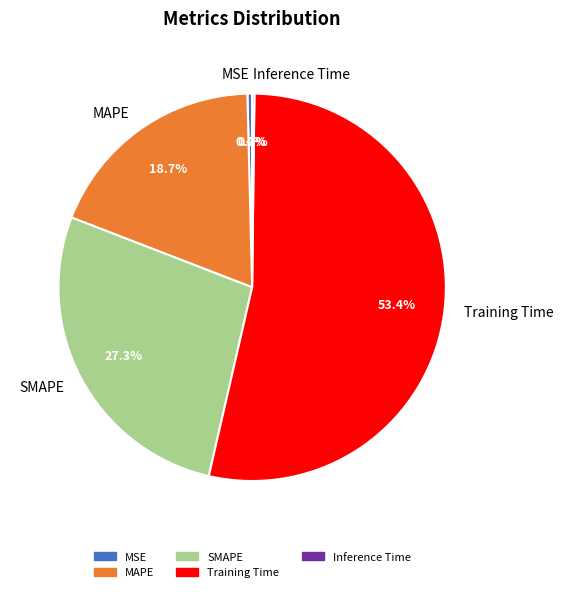

Is the sum of MAPE and Training Time greater than half?

Yes